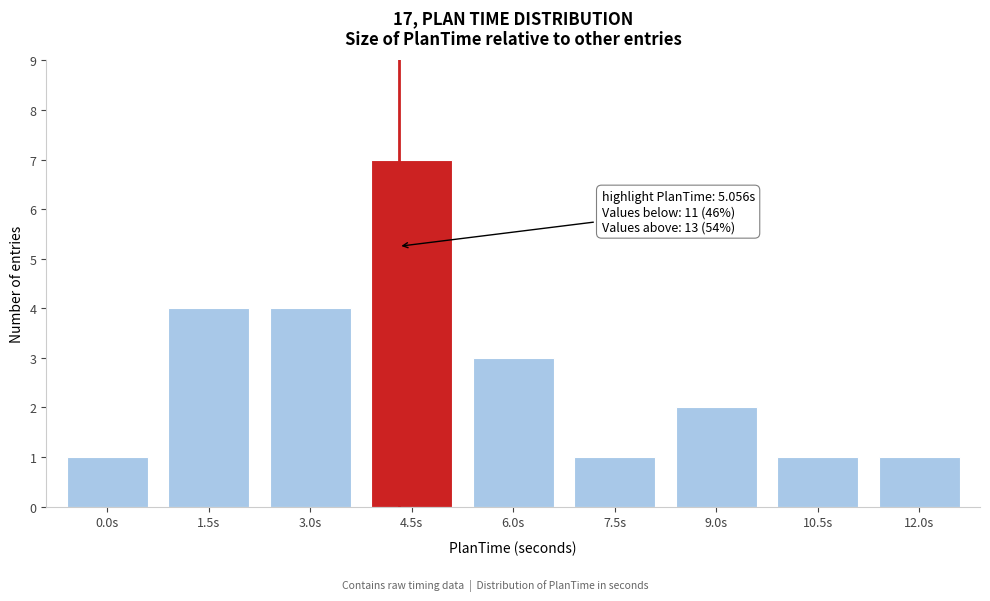

Reading left to right, extract all data points from this chart.

0.0s=1	1.5s=4	3.0s=4	4.5s=7	6.0s=3	7.5s=1	9.0s=2	10.5s=1	12.0s=1